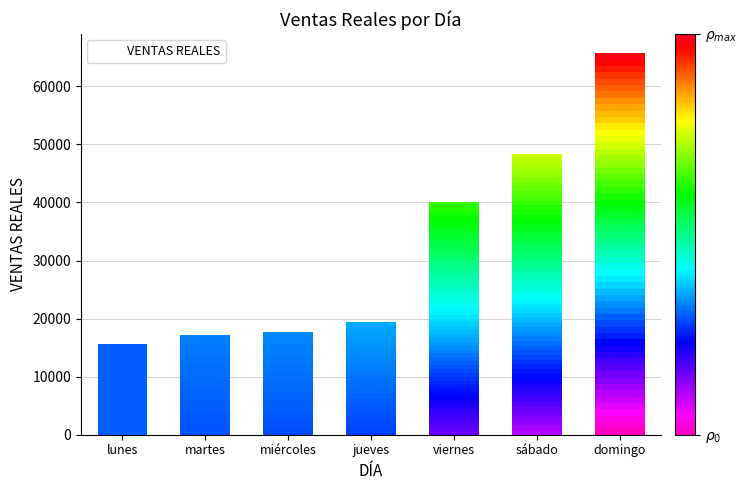

Which label corresponds to the smallest value in the chart?

lunes